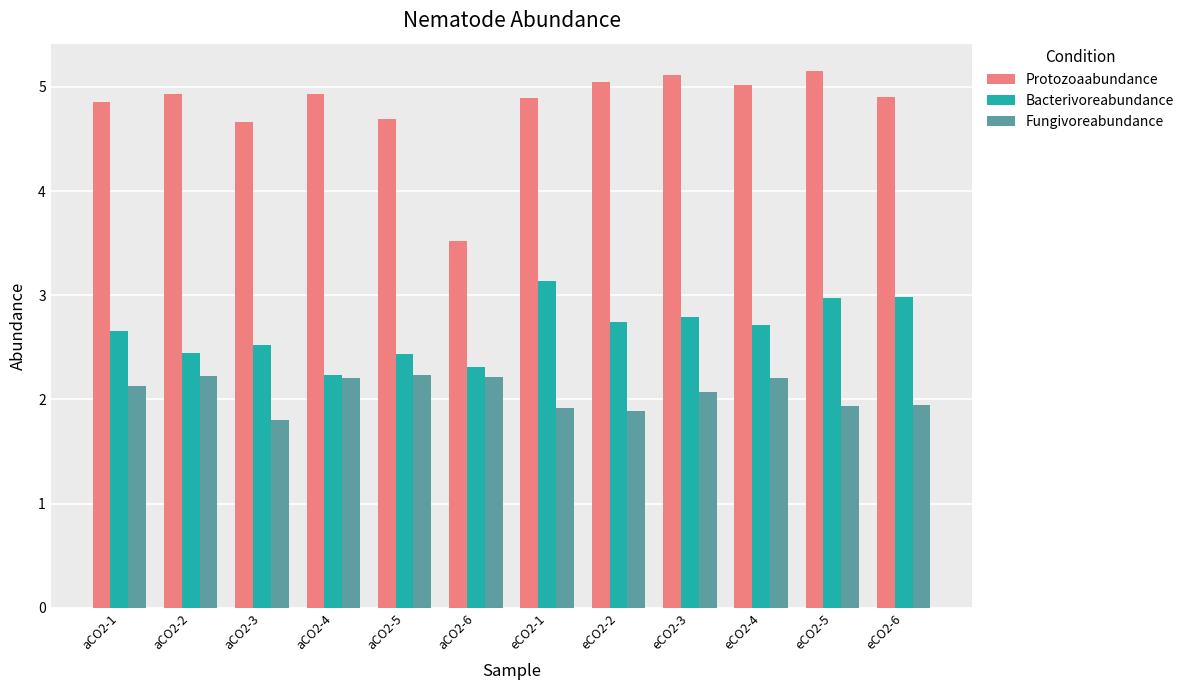

Reading right to left, what are all the values shown in this chart?

Protozoaabundance: 4.9	5.2	5.0	5.1	5.0	4.9	3.5	4.7	4.9	4.7	4.9	4.9
Bacterivoreabundance: 3.0	3.0	2.7	2.8	2.7	3.1	2.3	2.4	2.2	2.5	2.4	2.7
Fungivoreabundance: 1.9	1.9	2.2	2.1	1.9	1.9	2.2	2.2	2.2	1.8	2.2	2.1